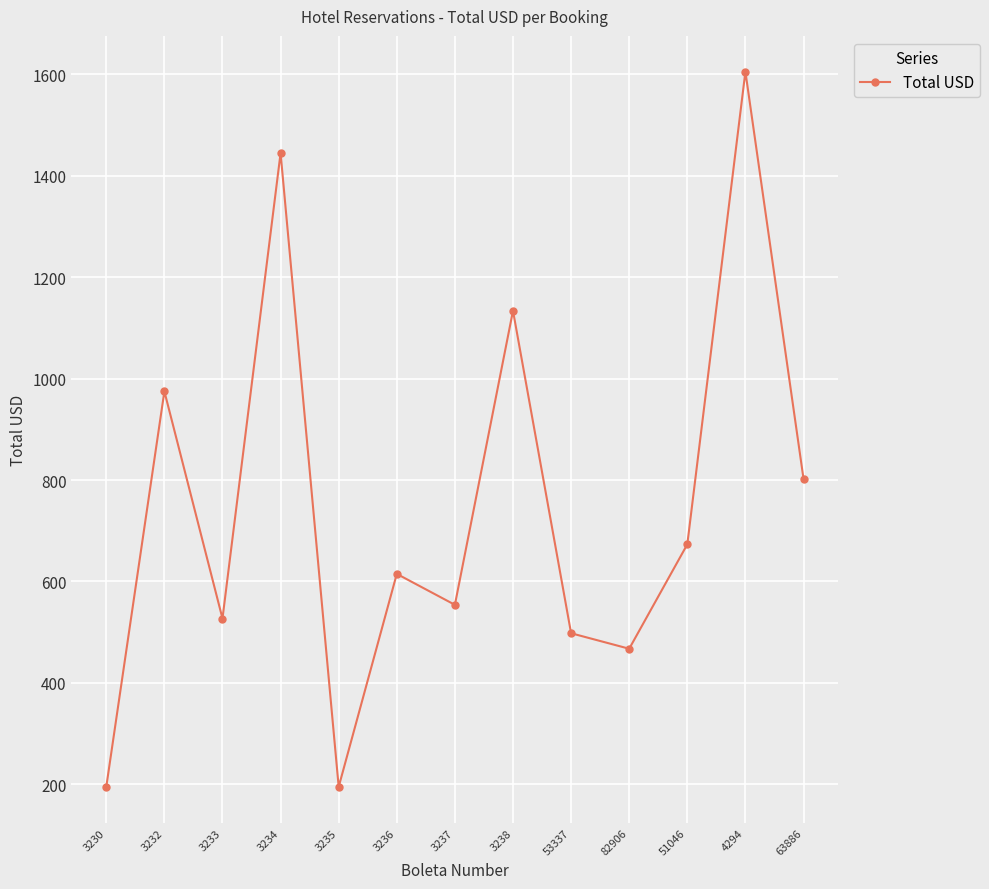

At which category does the chart reach its peak across all series?

4294